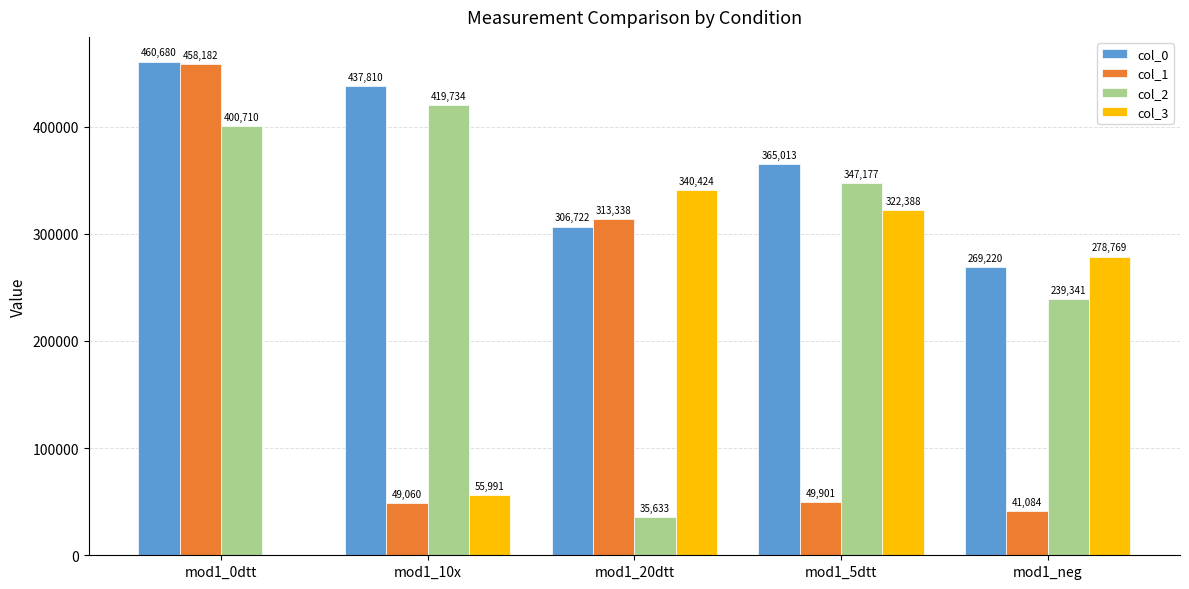

What value does the col_1 series have at mod1_0dtt?

458181.9